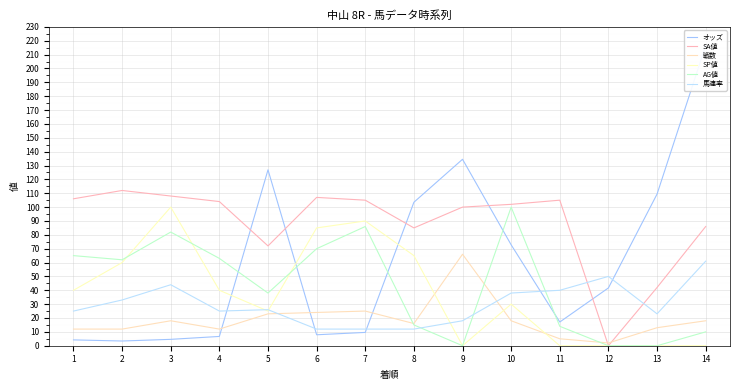

List the labels in order of オッズ value, smallest first.

2, 1, 3, 4, 6, 7, 11, 12, 10, 8, 13, 5, 9, 14